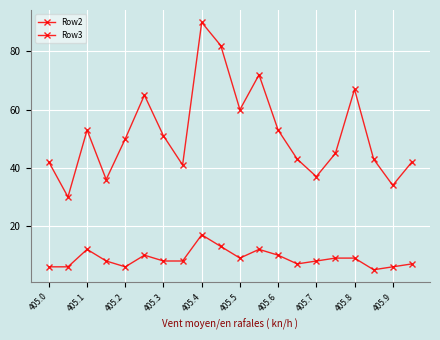

At how many categories does at least one series exceed 30?

19